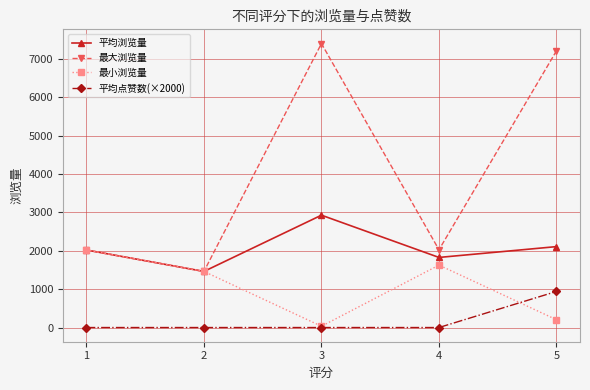

What is the spread (max minus min) of values at 3?

7399